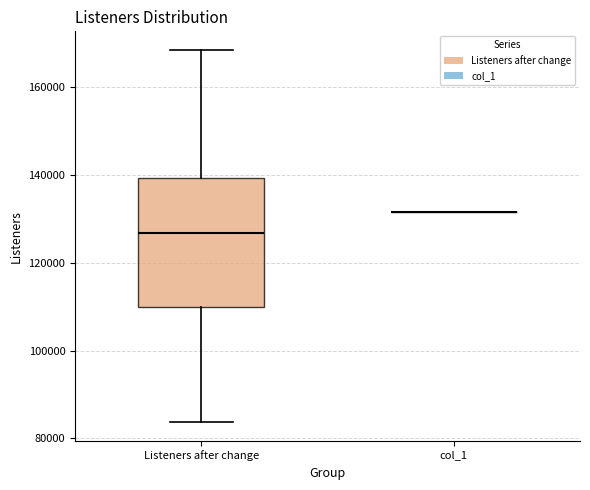

Reading left to right, read every box against the y-axis: the position of its median line, the range the box covers, and the ends of its whiskers. The values are not printed on the chart, so give them approximately, as read against the axis.

Listeners after change: median 126000, box 110000 to 140000, whiskers 84000 to 168000
col_1: box collapsed to a line at 132000, whiskers 132000 to 132000